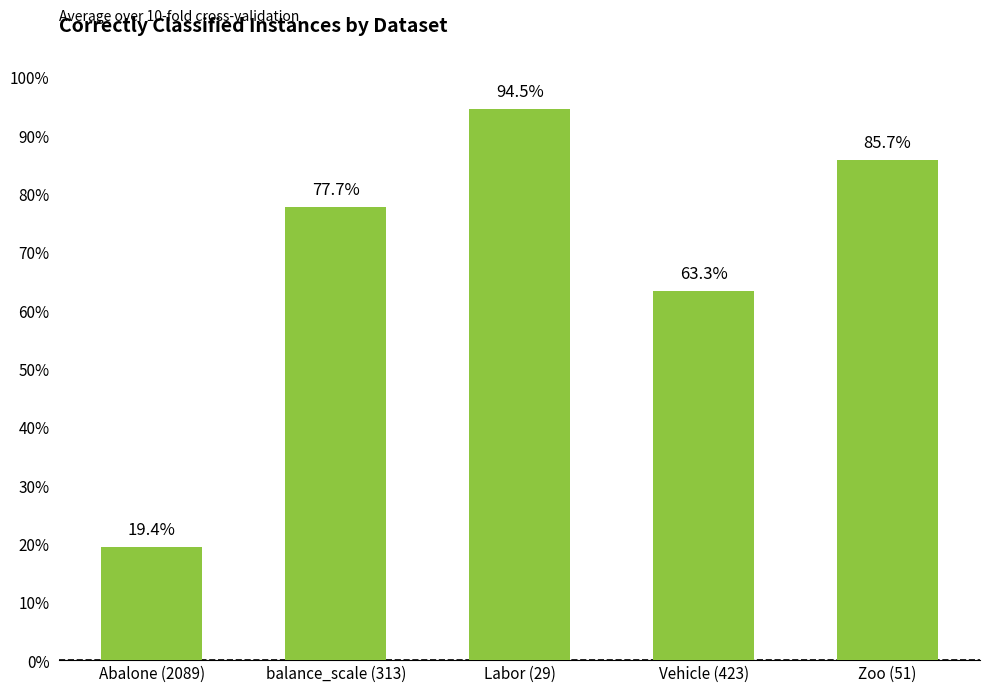

What is the label of the 1st bar from the left?

Abalone (2089)